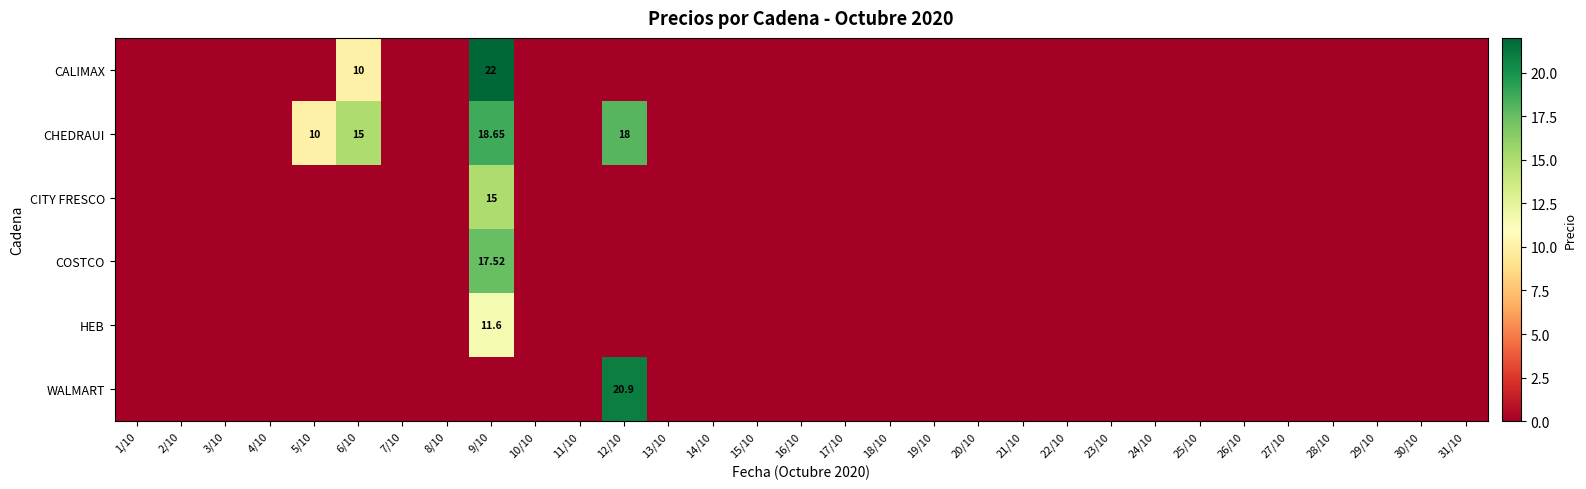

Which has a higher value, 21/10 or 7/10?

21/10